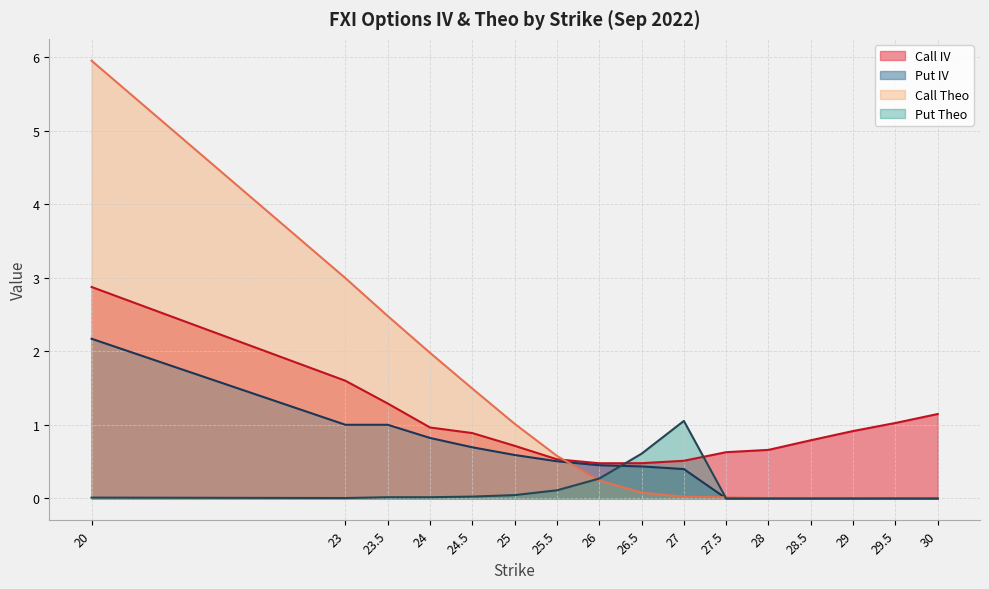

What is the label of the 5th point from the right?

28